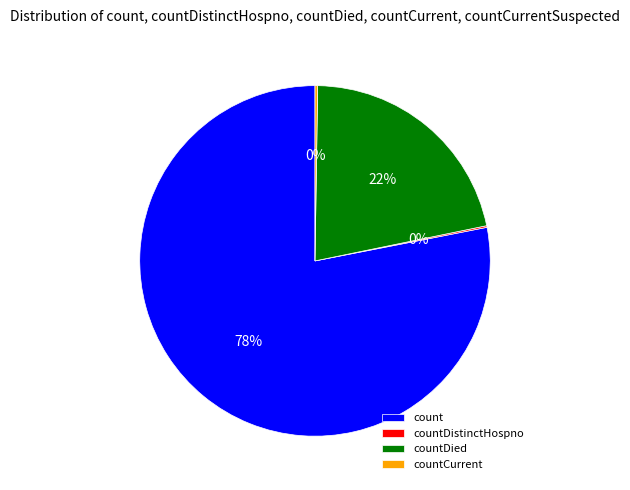

To the nearest percent, what is the difference between the largest and smallest slice percentages?

78%